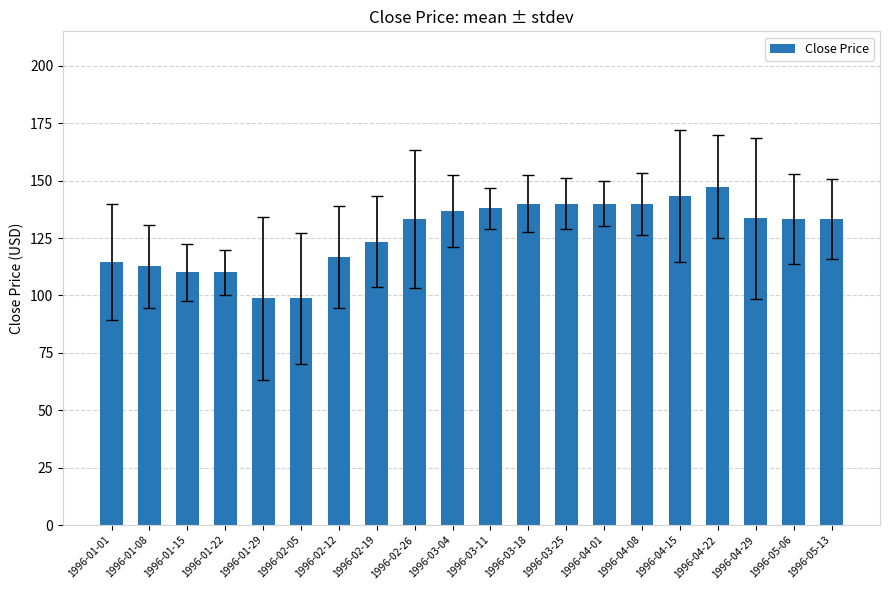

How many bars are there in total?

20